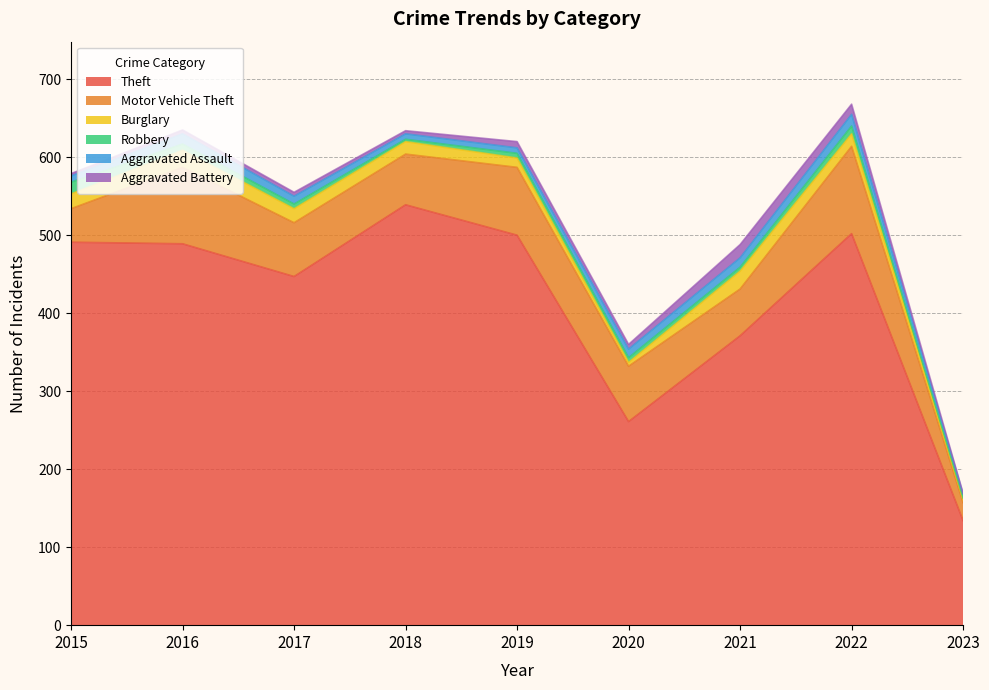

What is the difference between the Theft values at 2016 and 2015?

2